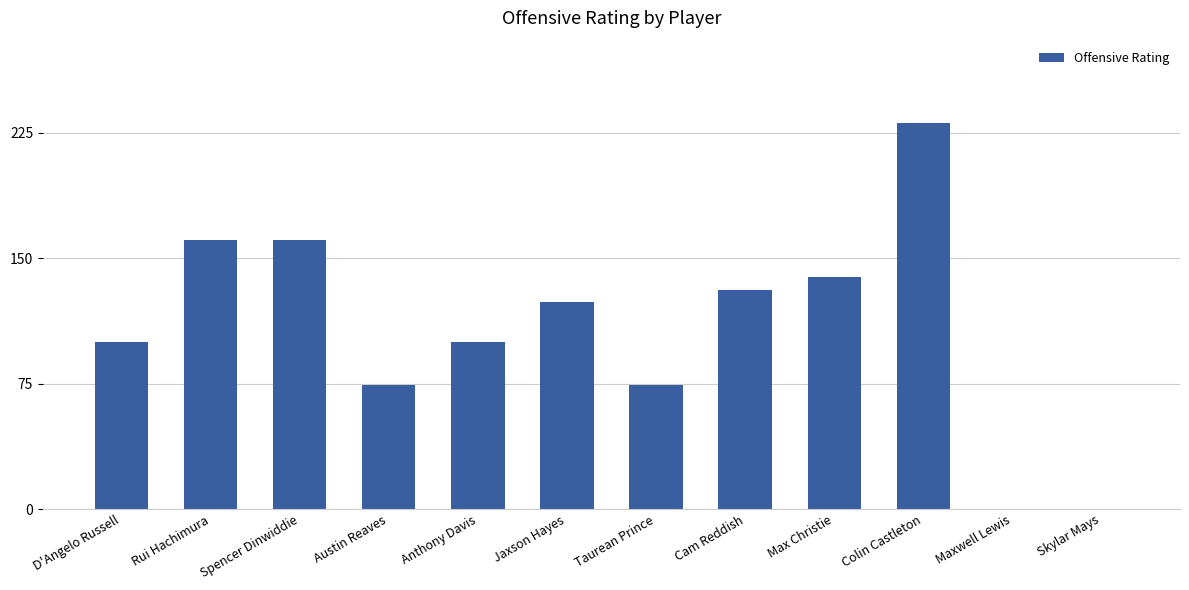

Does the chart contain stacked bars?

No